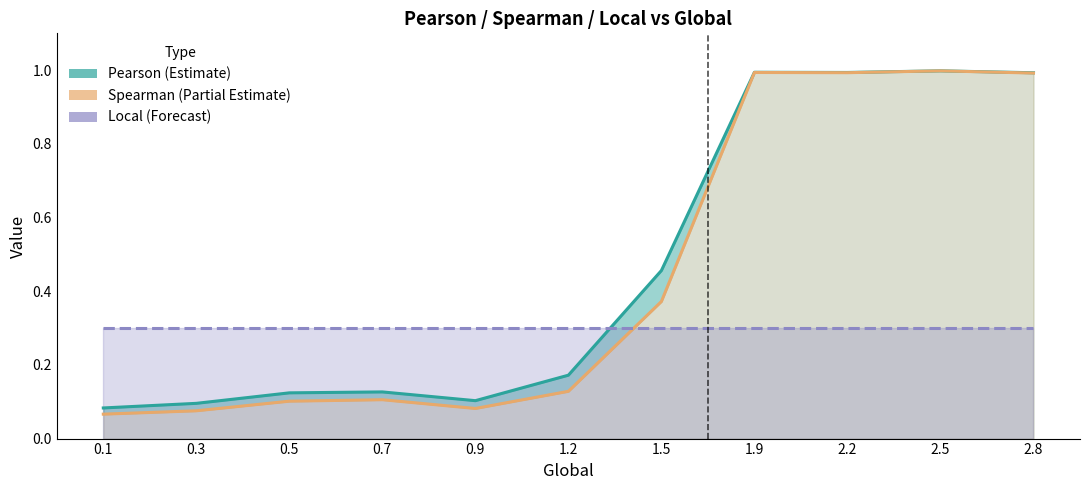

What is the highest value of the Spearman series?

1.0